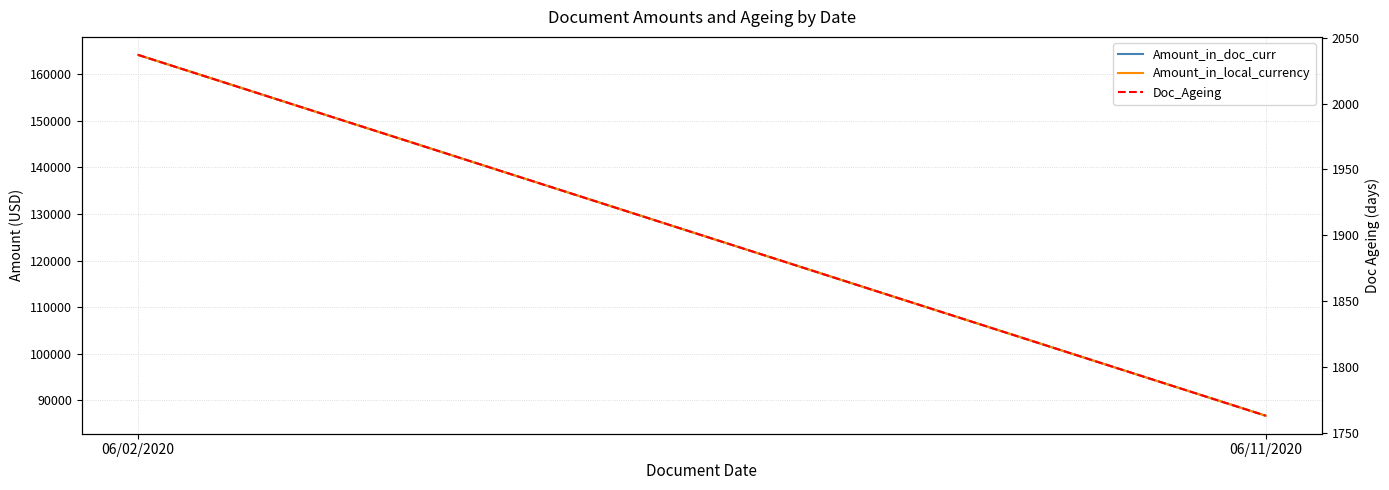

At which label does Amount_in_local_currency first exceed 164170?

06/02/2020